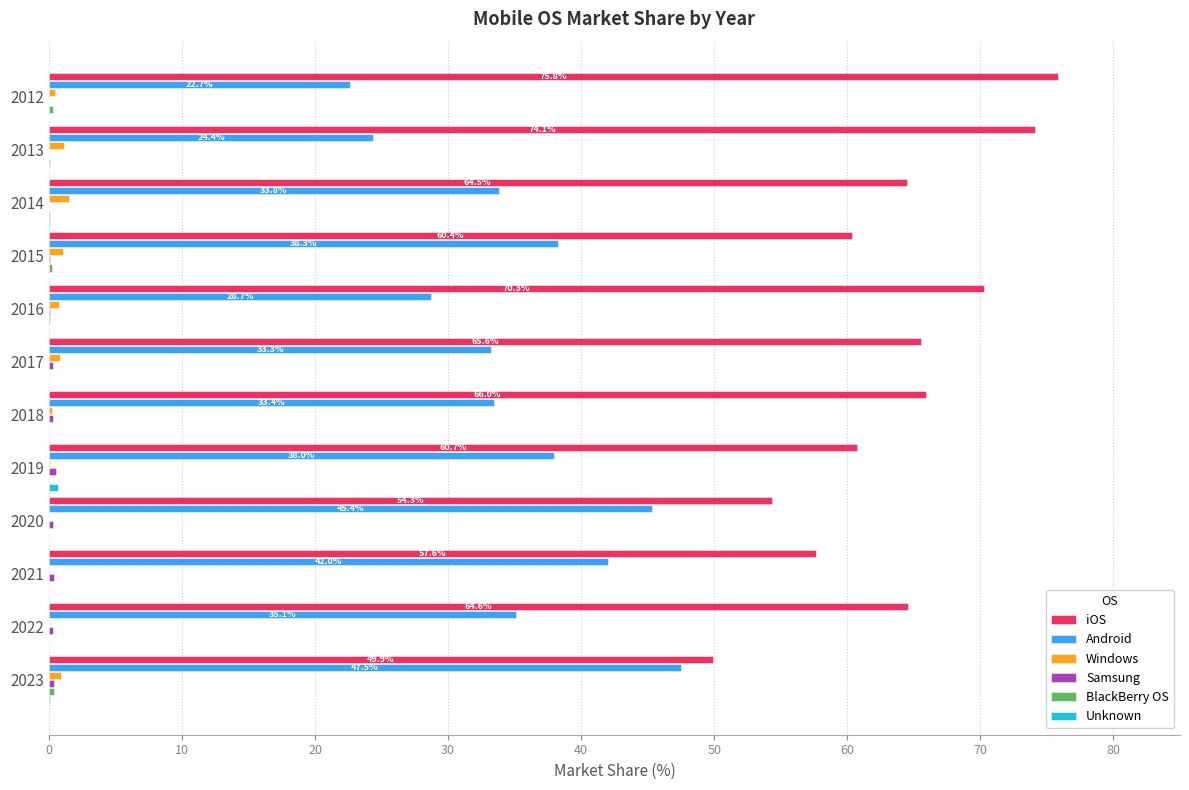

The value of iOS at 2016 is 112.1. True or false?

False